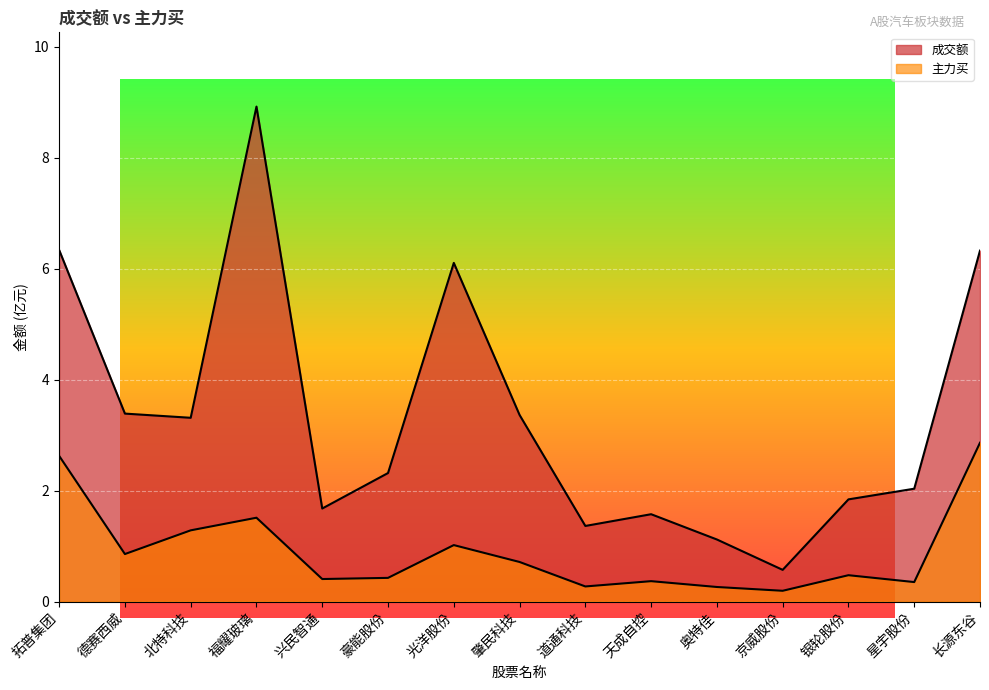

What is the sum of all 成交额 values?

50.2